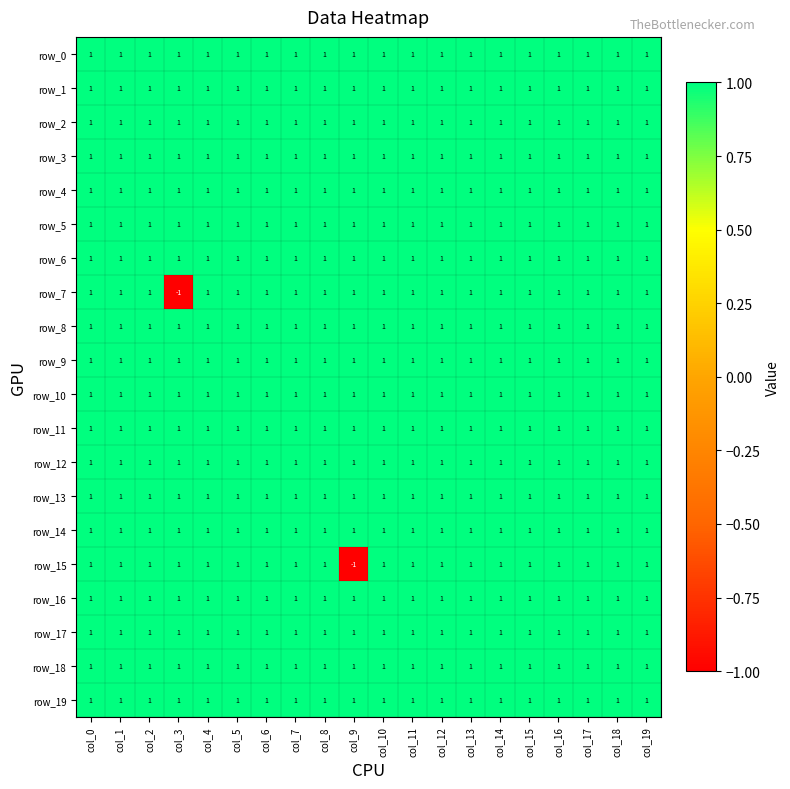

Reading left to right, transcribe all the data shown in this chart.

row_0: 1	1	1	1	1	1	1	1	1	1	1	1	1	1	1	1	1	1	1	1
row_1: 1	1	1	1	1	1	1	1	1	1	1	1	1	1	1	1	1	1	1	1
row_2: 1	1	1	1	1	1	1	1	1	1	1	1	1	1	1	1	1	1	1	1
row_3: 1	1	1	1	1	1	1	1	1	1	1	1	1	1	1	1	1	1	1	1
row_4: 1	1	1	1	1	1	1	1	1	1	1	1	1	1	1	1	1	1	1	1
row_5: 1	1	1	1	1	1	1	1	1	1	1	1	1	1	1	1	1	1	1	1
row_6: 1	1	1	1	1	1	1	1	1	1	1	1	1	1	1	1	1	1	1	1
row_7: 1	1	1	-1	1	1	1	1	1	1	1	1	1	1	1	1	1	1	1	1
row_8: 1	1	1	1	1	1	1	1	1	1	1	1	1	1	1	1	1	1	1	1
row_9: 1	1	1	1	1	1	1	1	1	1	1	1	1	1	1	1	1	1	1	1
row_10: 1	1	1	1	1	1	1	1	1	1	1	1	1	1	1	1	1	1	1	1
row_11: 1	1	1	1	1	1	1	1	1	1	1	1	1	1	1	1	1	1	1	1
row_12: 1	1	1	1	1	1	1	1	1	1	1	1	1	1	1	1	1	1	1	1
row_13: 1	1	1	1	1	1	1	1	1	1	1	1	1	1	1	1	1	1	1	1
row_14: 1	1	1	1	1	1	1	1	1	1	1	1	1	1	1	1	1	1	1	1
row_15: 1	1	1	1	1	1	1	1	1	-1	1	1	1	1	1	1	1	1	1	1
row_16: 1	1	1	1	1	1	1	1	1	1	1	1	1	1	1	1	1	1	1	1
row_17: 1	1	1	1	1	1	1	1	1	1	1	1	1	1	1	1	1	1	1	1
row_18: 1	1	1	1	1	1	1	1	1	1	1	1	1	1	1	1	1	1	1	1
row_19: 1	1	1	1	1	1	1	1	1	1	1	1	1	1	1	1	1	1	1	1